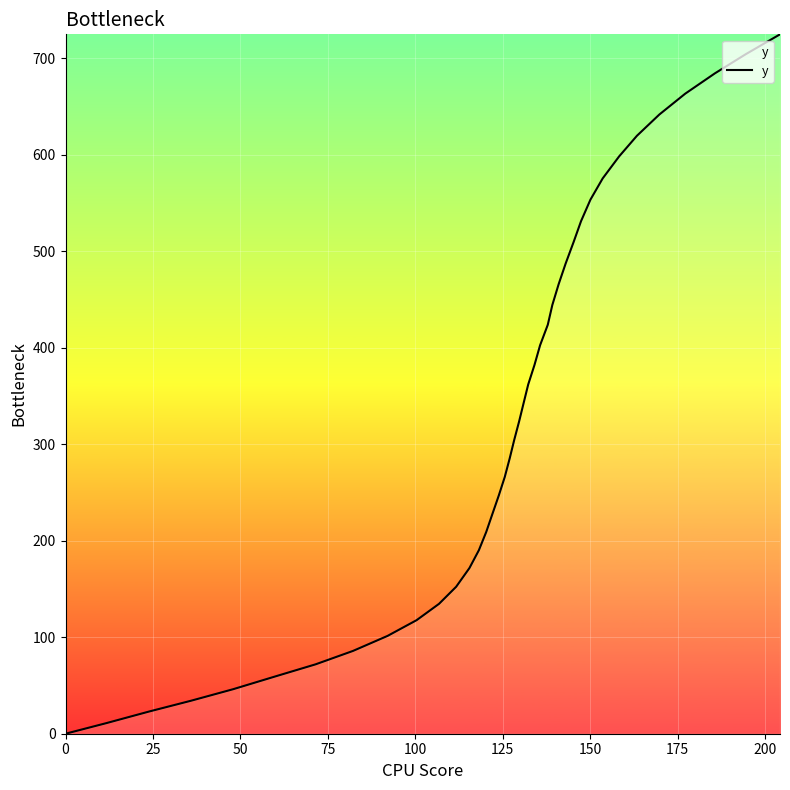

True or false: the data has more than 2 interior local peaks.

False